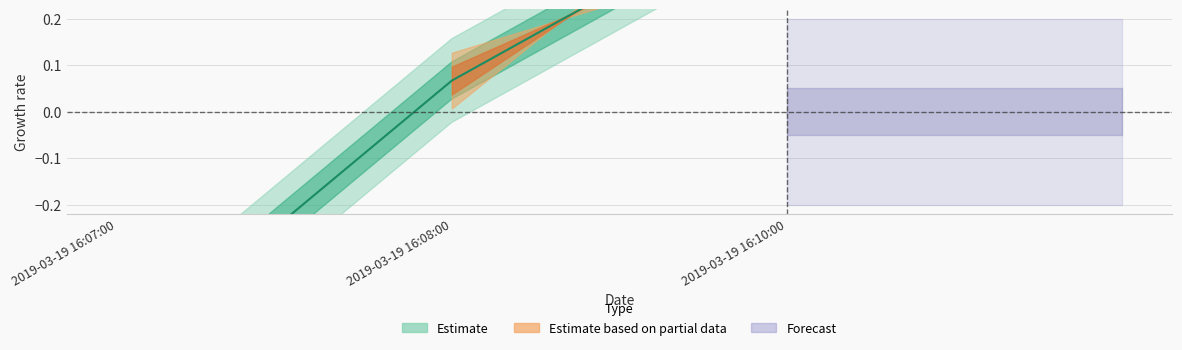

How many negative values are there?

1